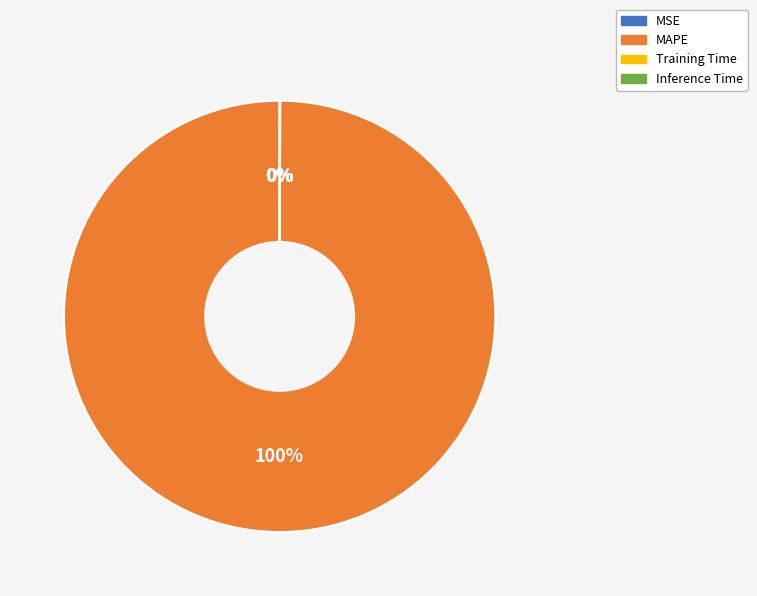

To the nearest percent, what is the difference between the largest and smallest slice percentages?

100%